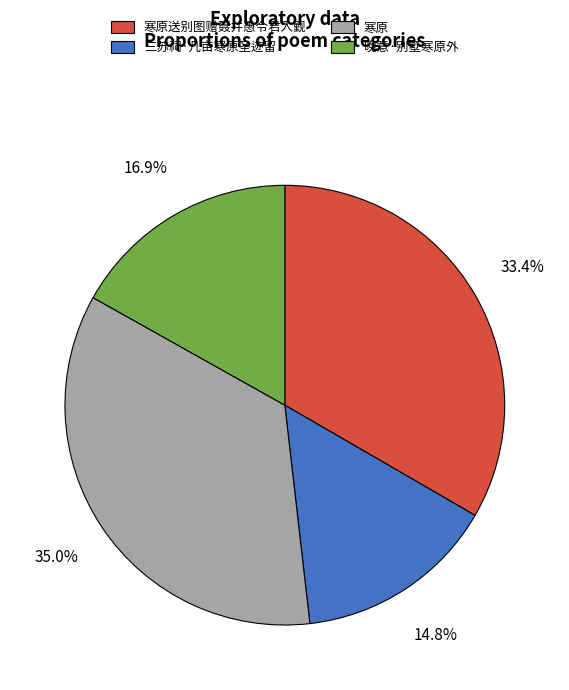

Count the number of slices in the pie.

4